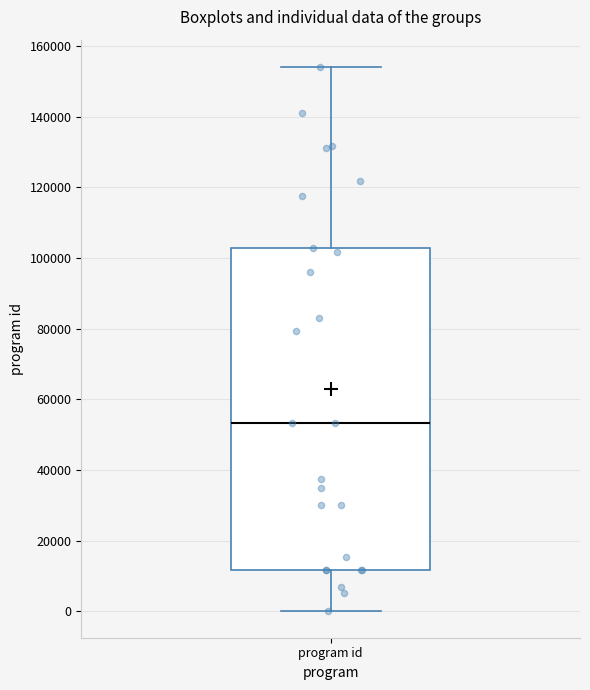

Where is the lower edge of the box for program id on the y-axis? The values are not printed on the chart, so give them approximately, as read against the axis.

12000